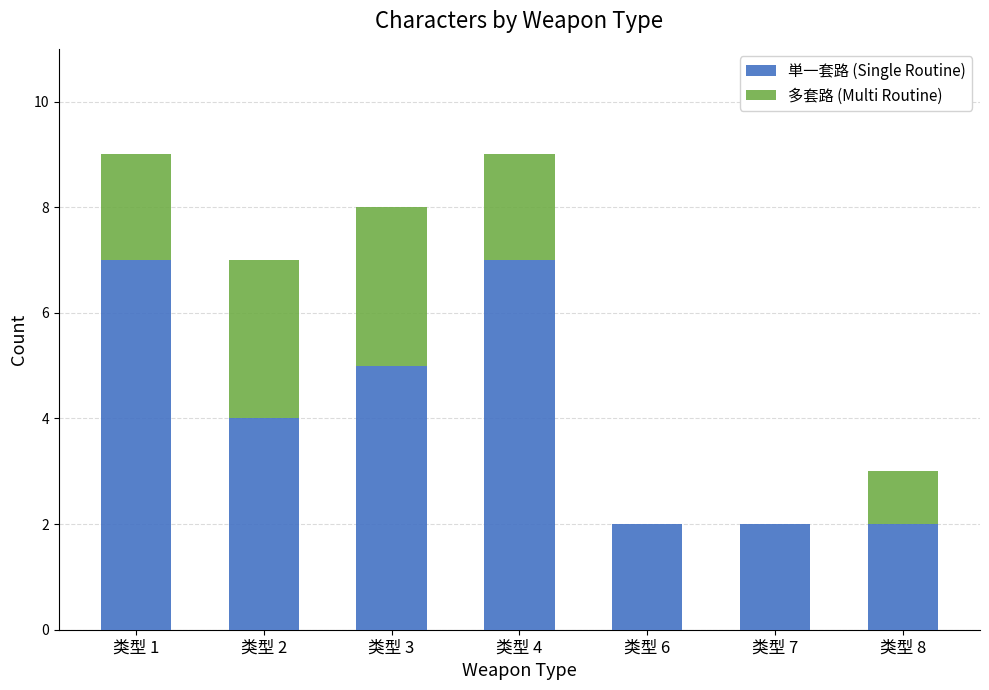

What is the sum of all 単一套路 (Single Routine) values?

29